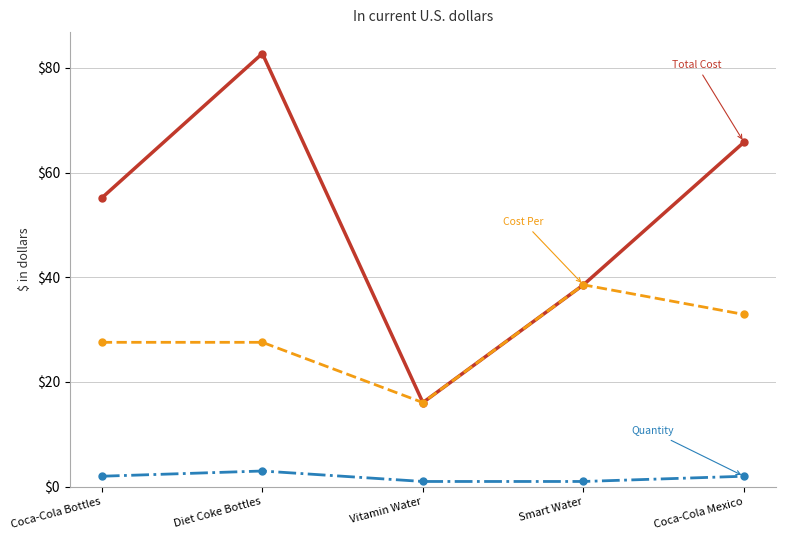

What is the difference between the highest and lowest values at Diet Coke Bottles?

79.7